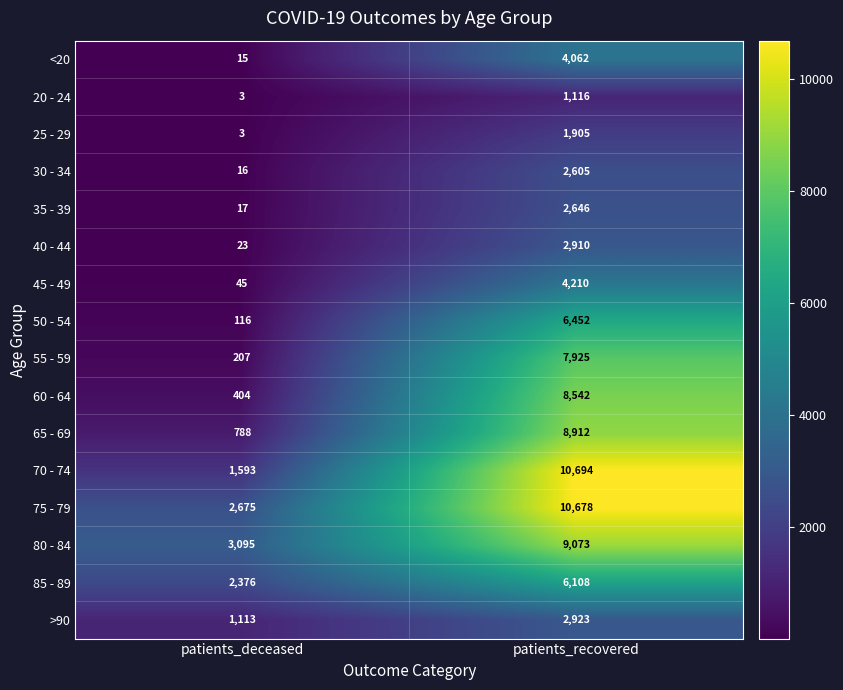

What is the difference between the 70 - 74 values at patients_deceased and patients_recovered?

9101